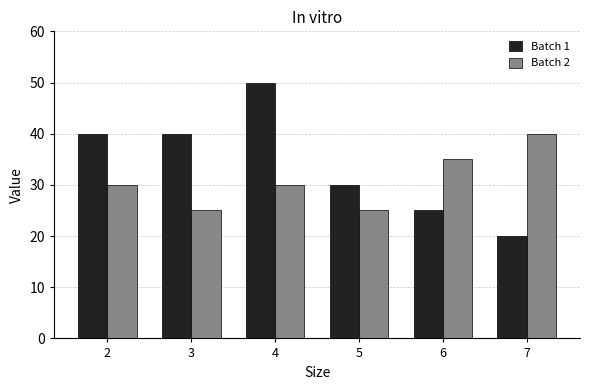

Between 2 and 6, which series saw the biggest shift?

Batch 1